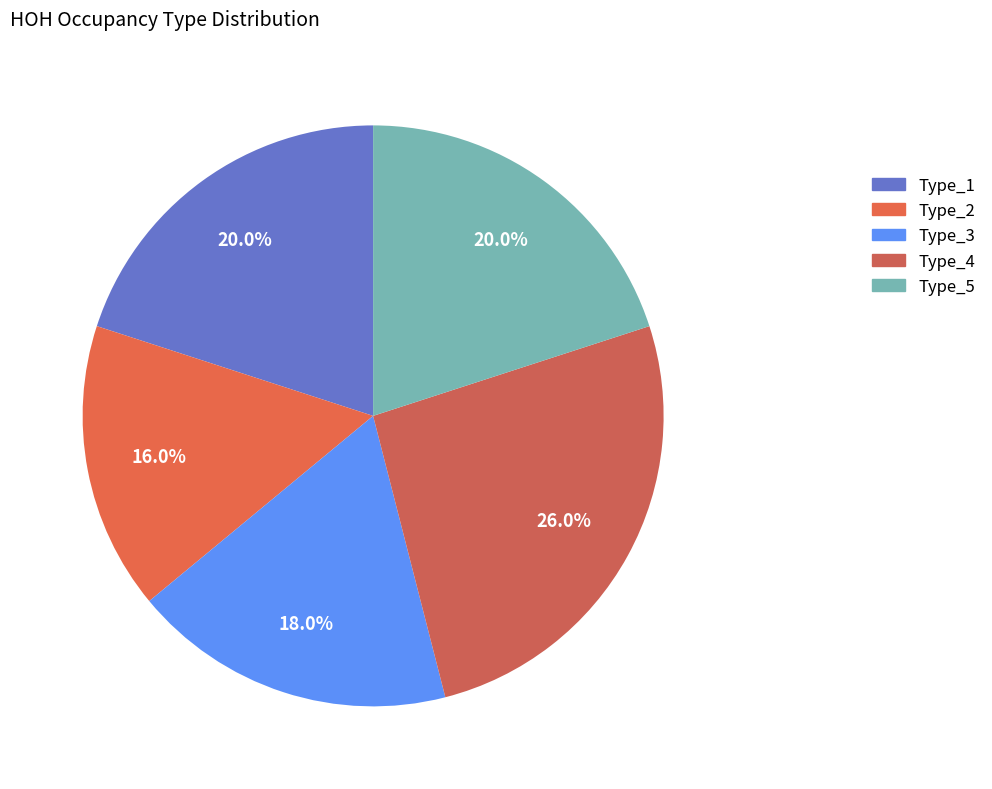

How many slices are in this pie chart?

5